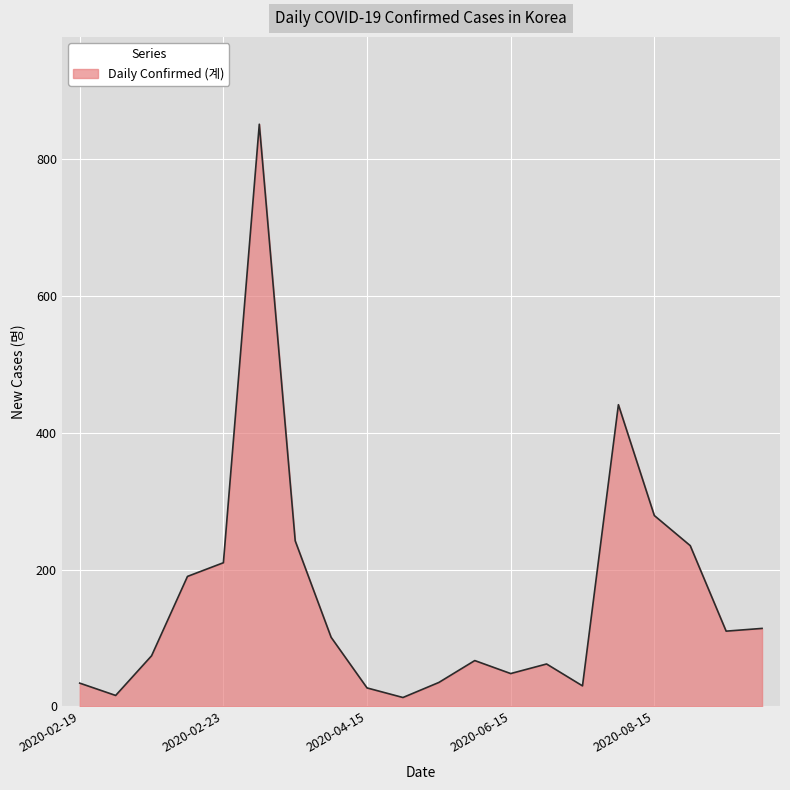

What is the smallest value displayed?

13